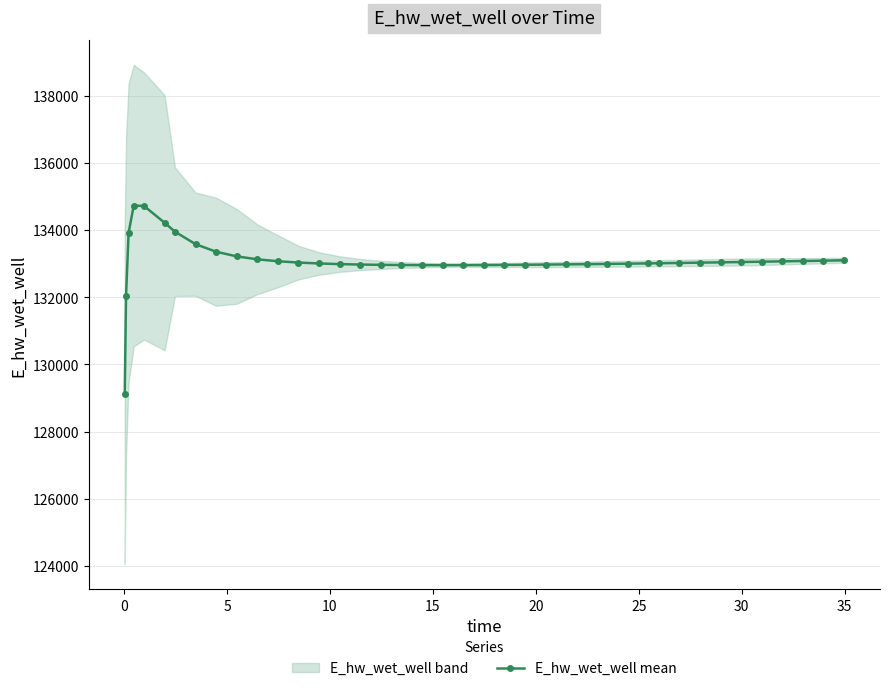

What is the value of the E_hw_wet_well mean point at the 14th from the left?

133004.7